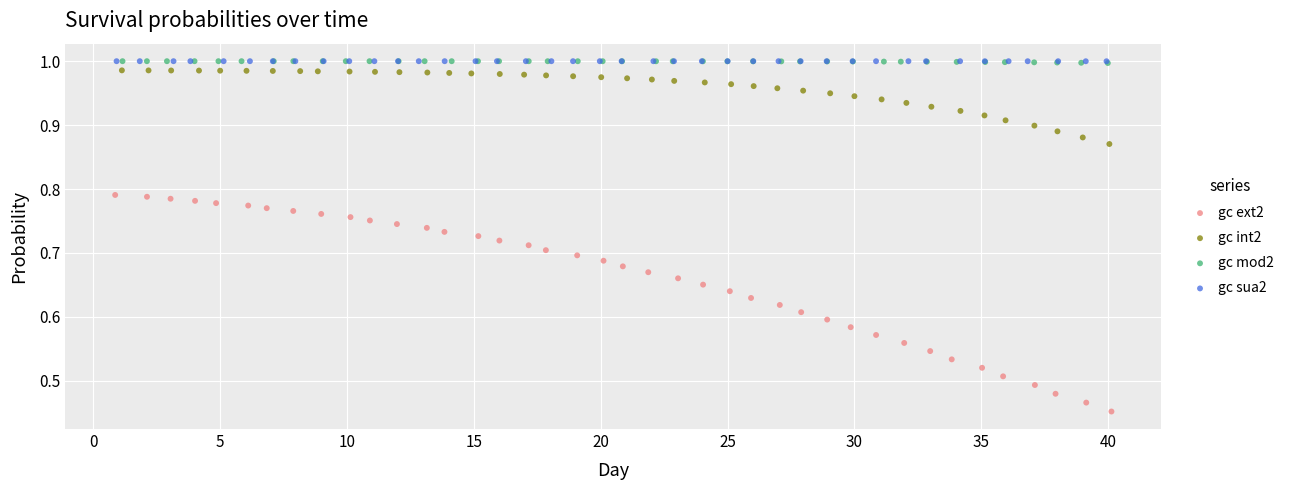

Which series contains the highest Y value?

gc sua2